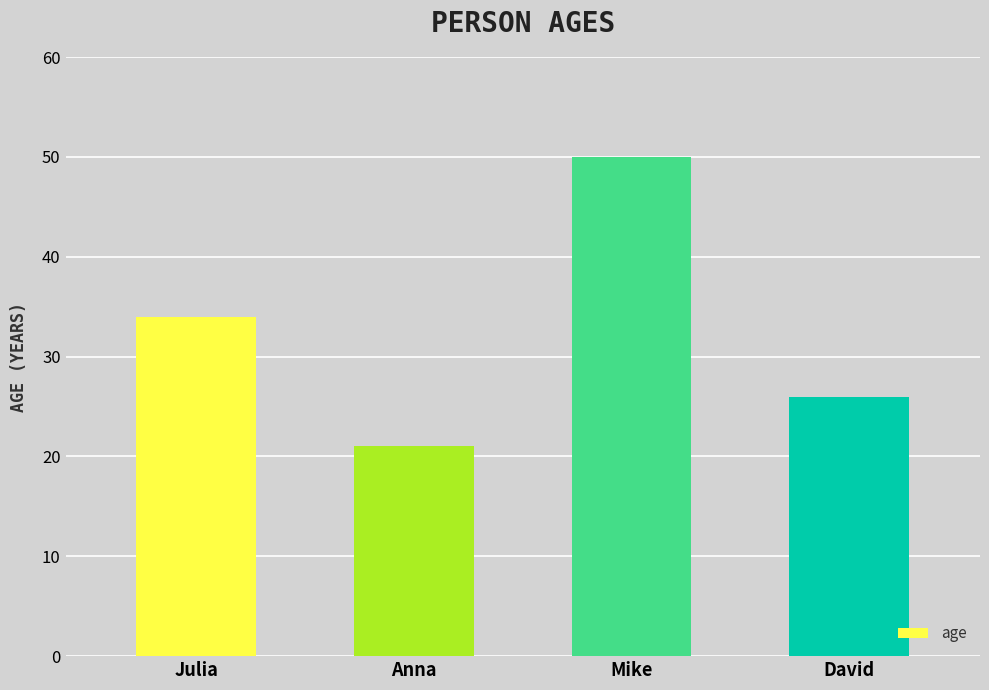

What is the greatest value displayed?

50